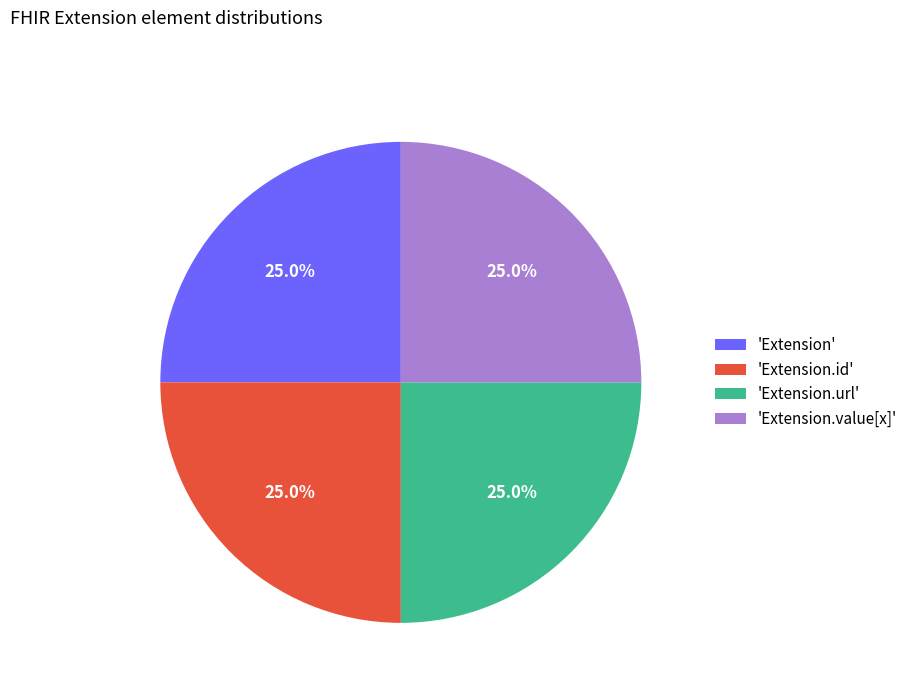

Is there a majority slice in this chart?

No